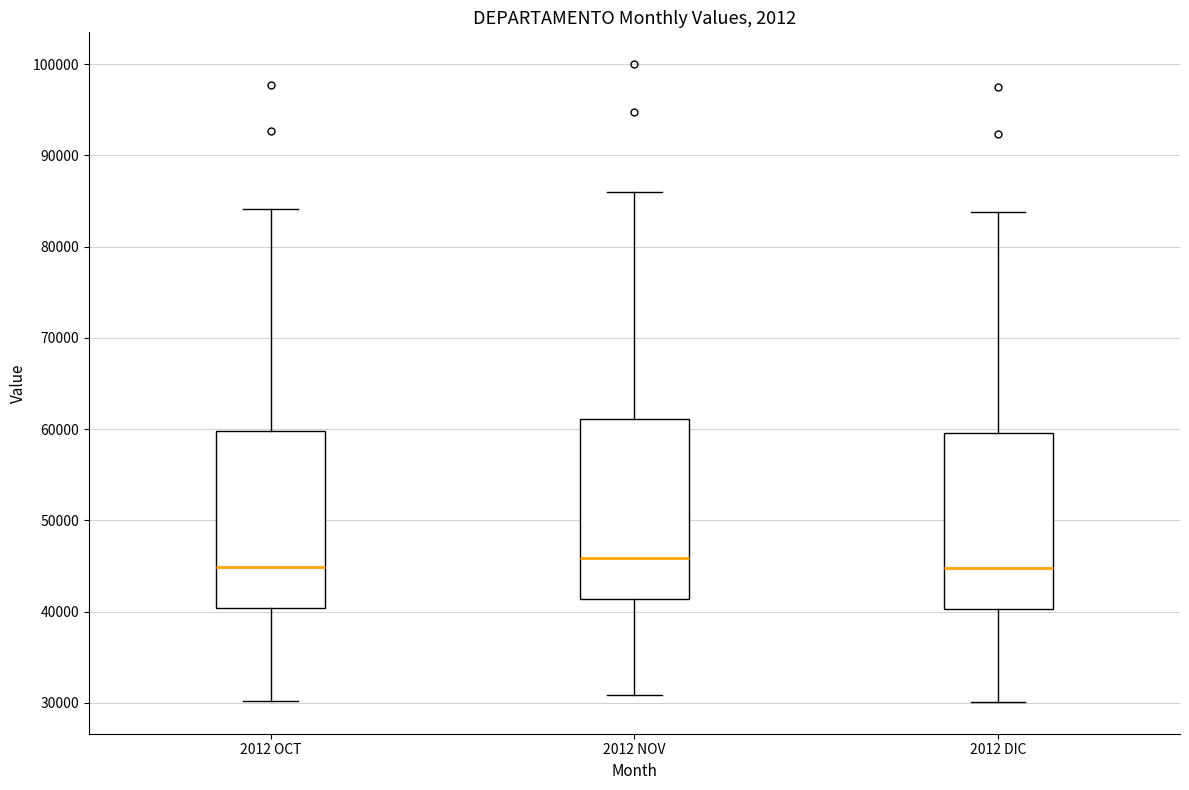

Reading left to right, transcribe this box plot: for each box, give where its median line is, the range the box spans, and where its two whiskers end, as read against the y-axis. The values are not printed on the chart, so give them approximately, as read against the axis.

2012 OCT: median 45000, box 40000 to 60000, whiskers 30000 to 84000
2012 NOV: median 46000, box 41000 to 61000, whiskers 31000 to 86000
2012 DIC: median 45000, box 40000 to 60000, whiskers 30000 to 84000